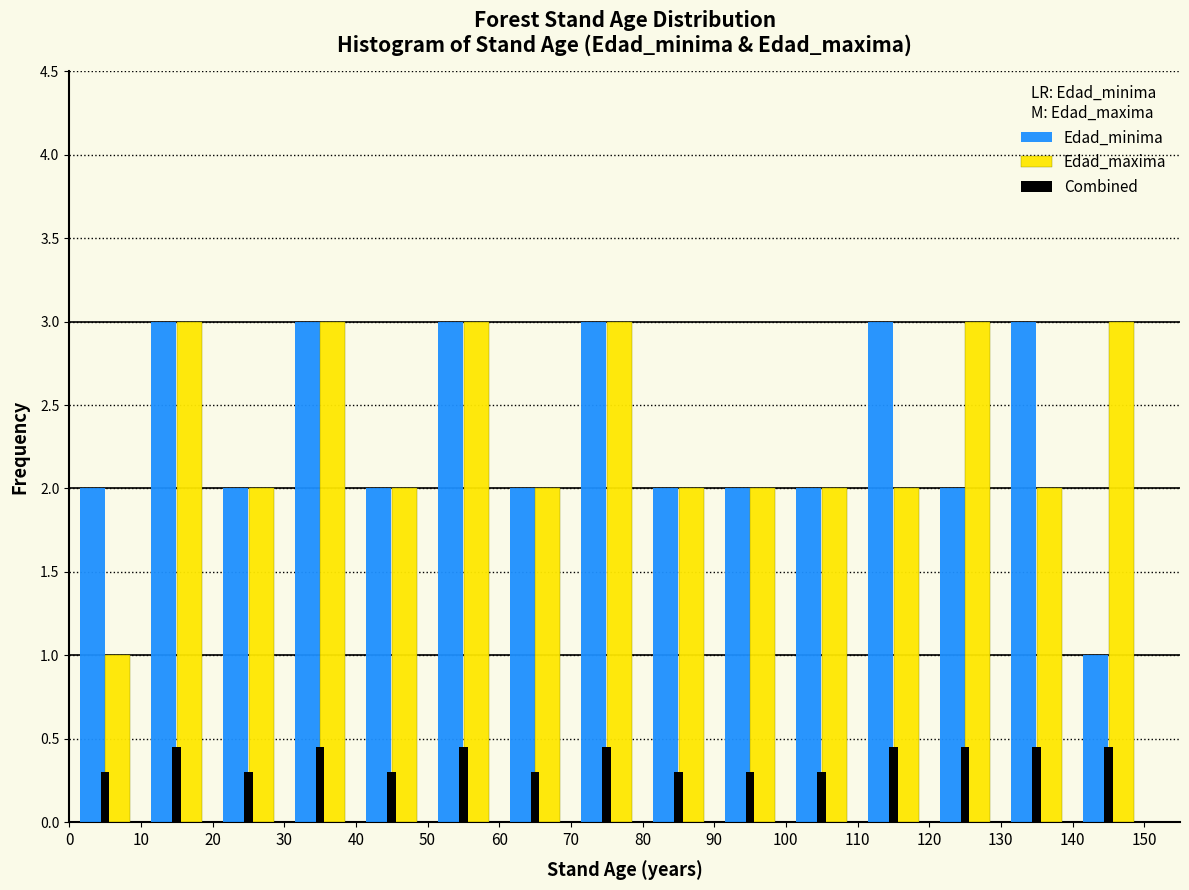

What is the height of the Edad_minima bar covering 30 to 40 on the x-axis? The values are not printed on the chart, so give them approximately, as read against the axis.

3.00